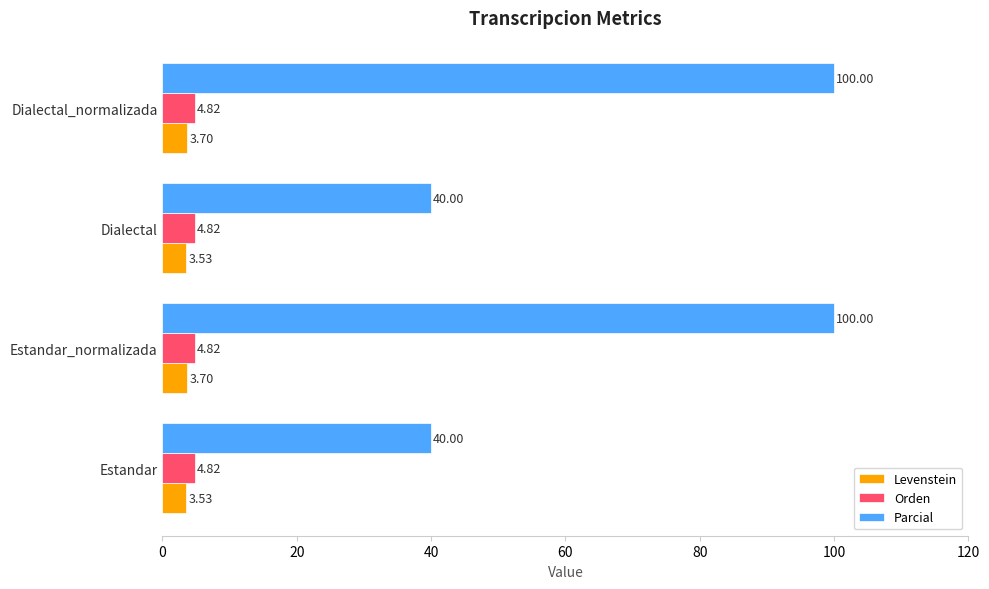

Which series changed the most between Estandar_normalizada and Dialectal?

Parcial